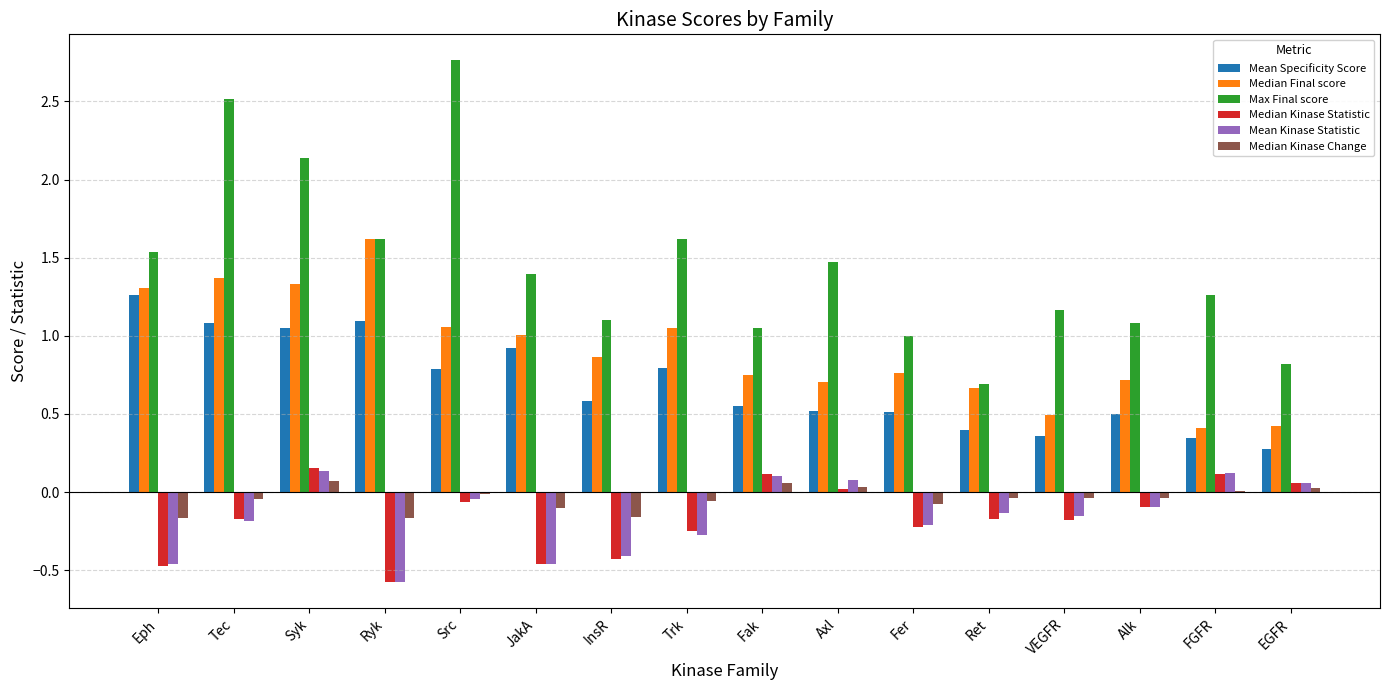

Which series has the largest total across all categories?

Max Final score